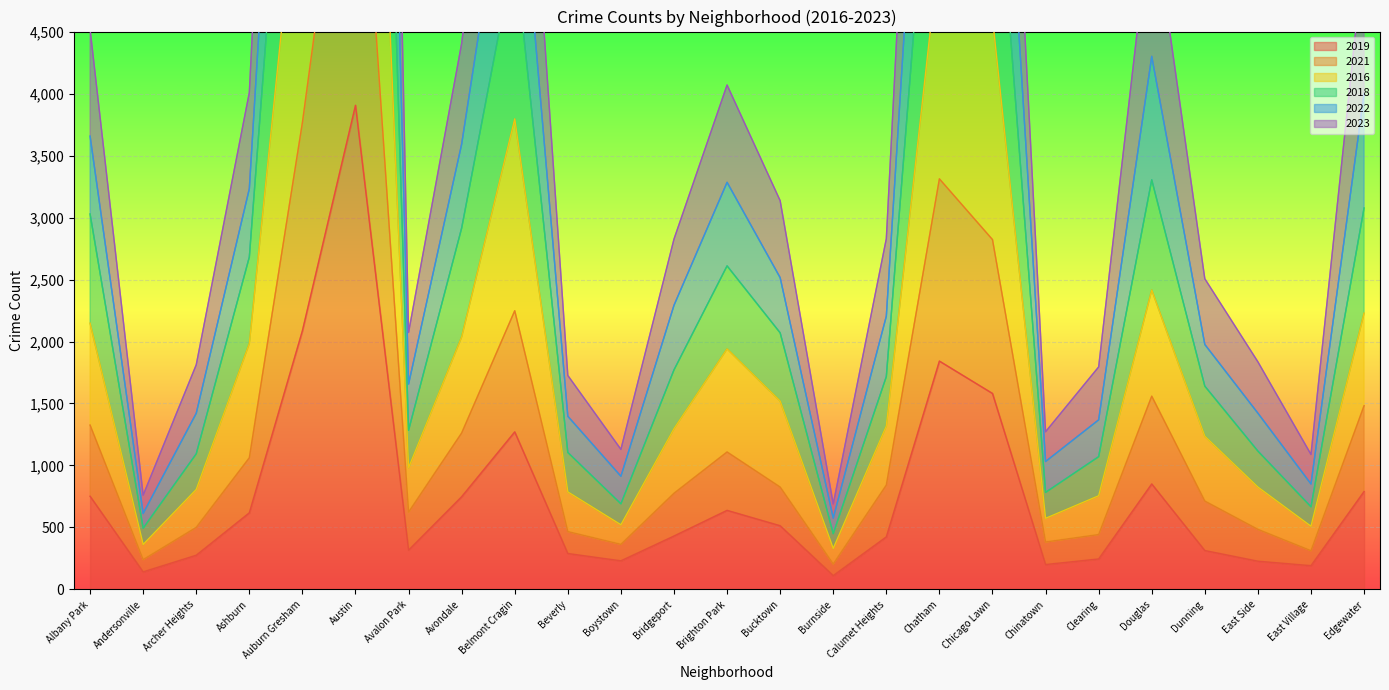

What is the average value of the 2018 series?

3022